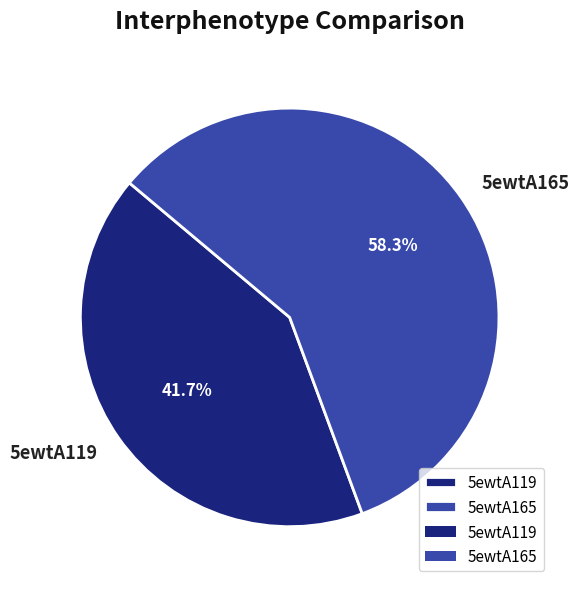

What is the majority slice?

5ewtA165